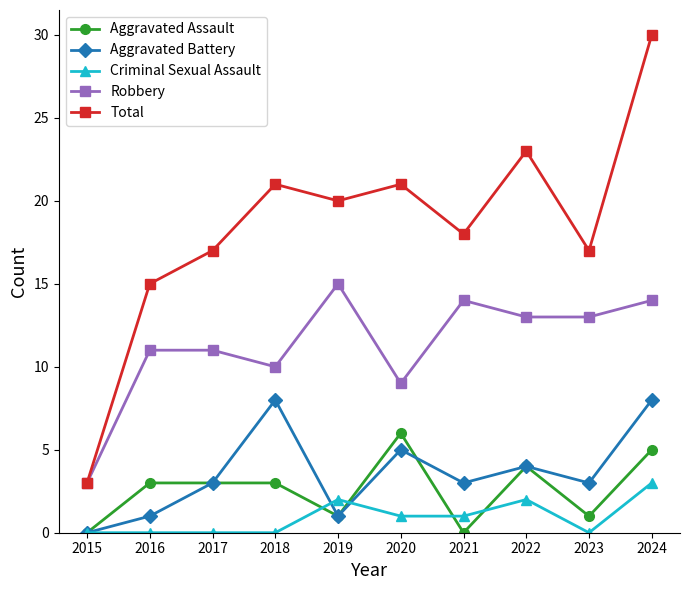

At how many categories does at least one series exceed 7?

9